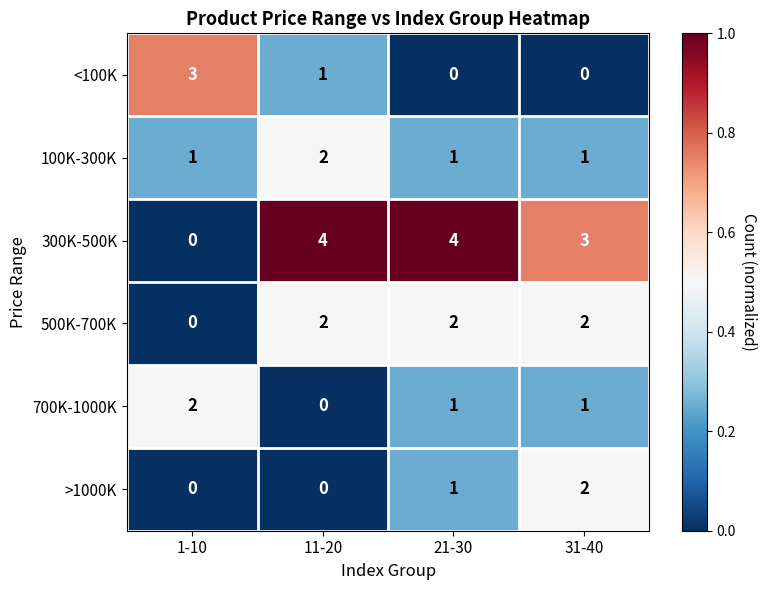

How many 500K-700K values are between 2 and 3?

3